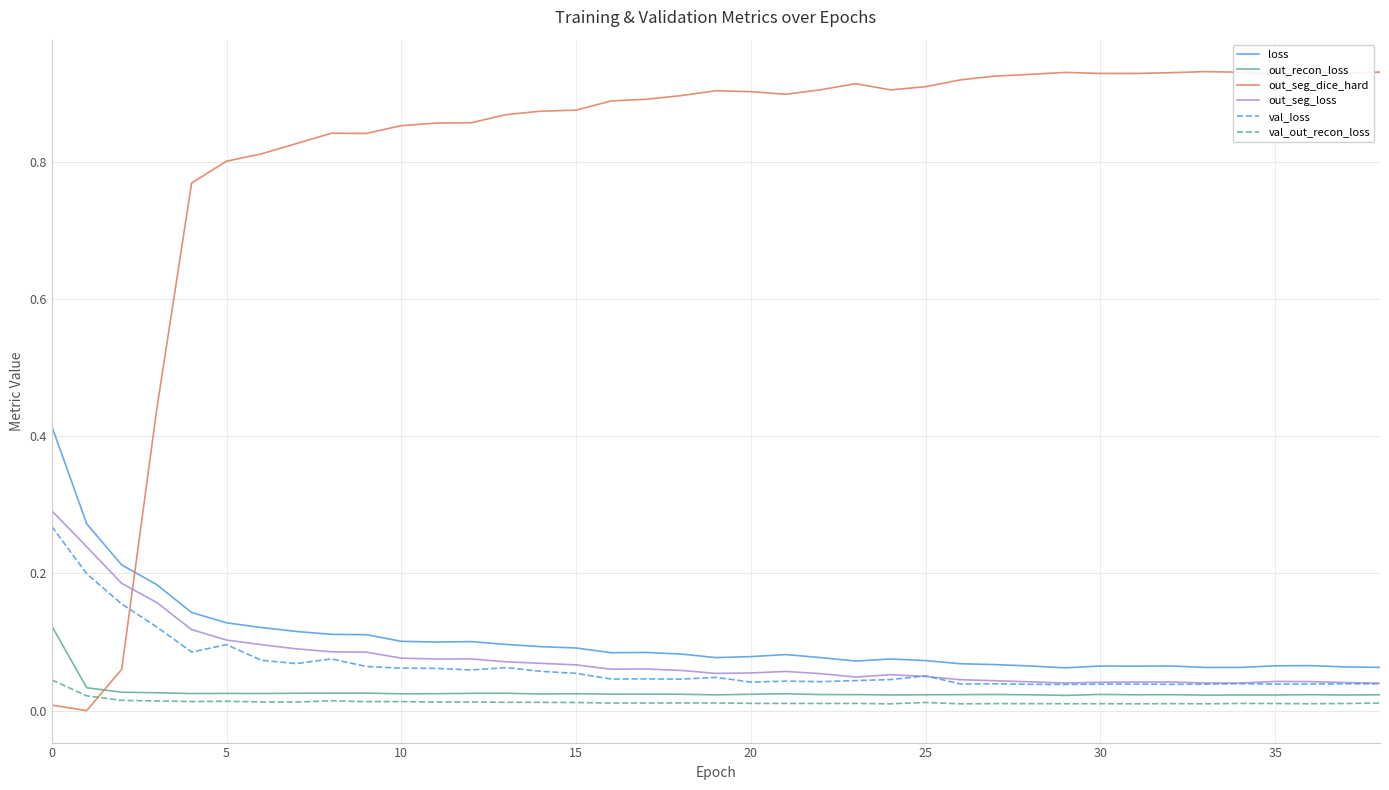

Which series has the largest range (max minus min)?

out_seg_dice_hard